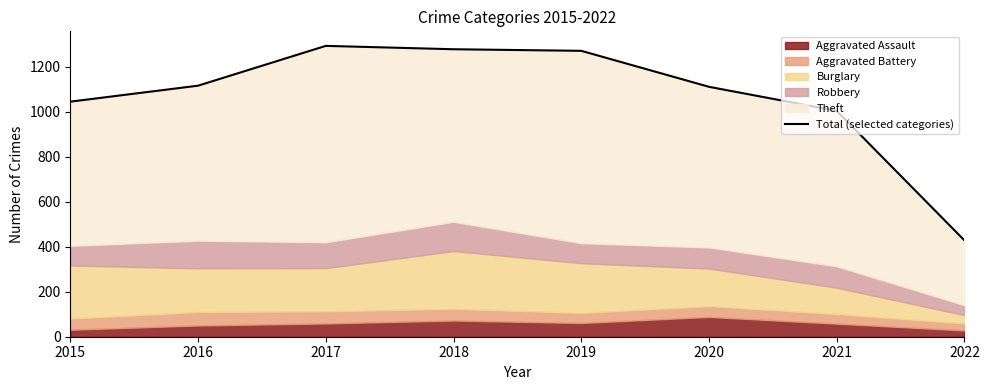

List the labels in order of value, smallest first.

2022, 2021, 2015, 2020, 2016, 2019, 2018, 2017